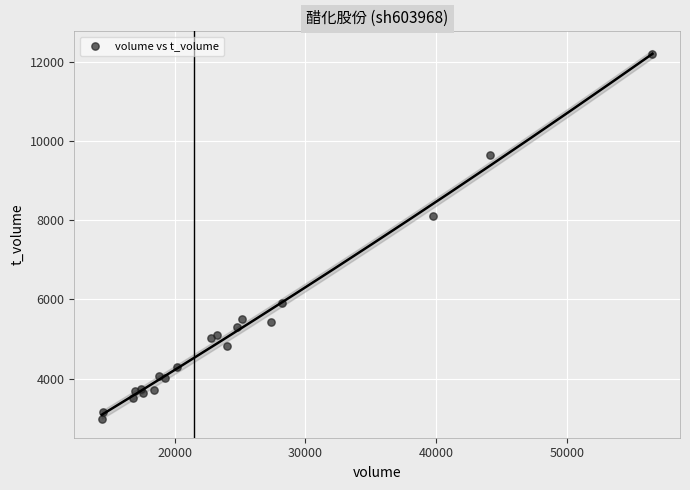

What Y value in the scatter plot is closest to 7581?

8101